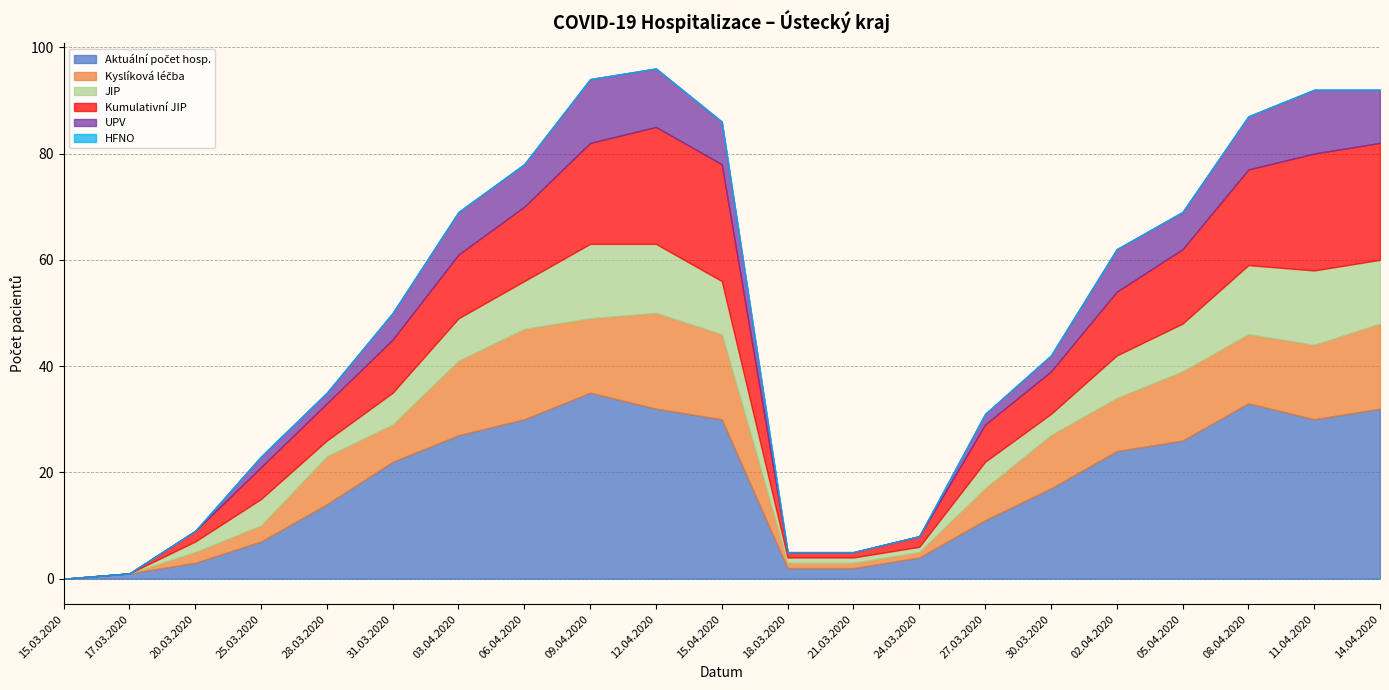

The value of Kumulativní JIP at 15.03.2020 is 0. True or false?

True